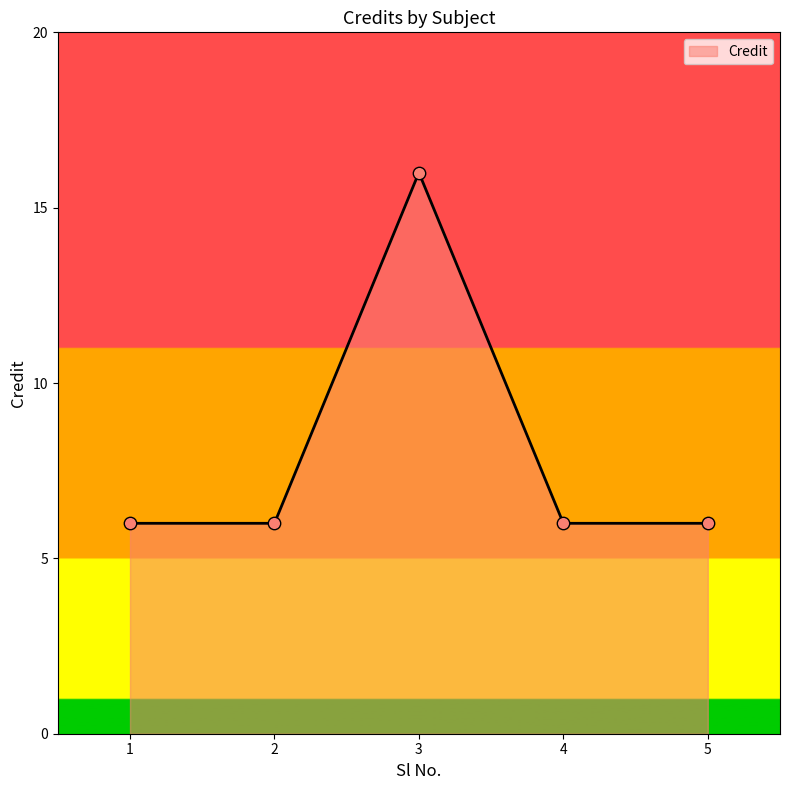

Approximately how many times larger is the value at 5 compared to 4?

1.0